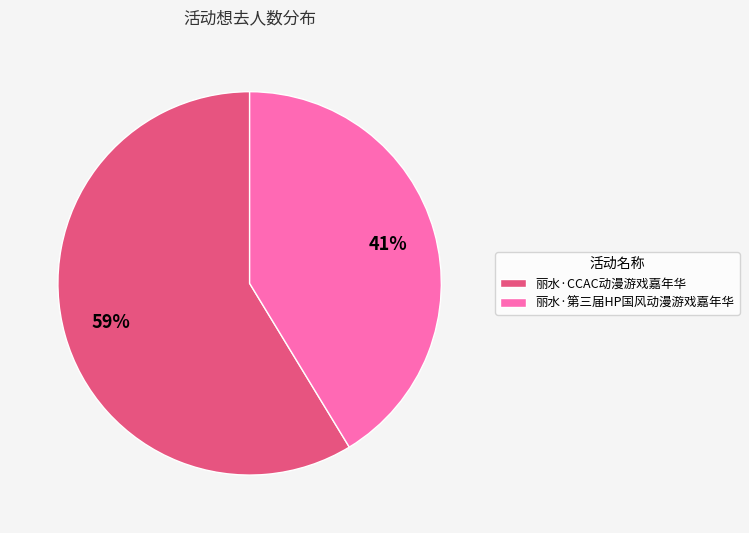

Which has a higher value, 丽水·CCAC动漫游戏嘉年华 or 丽水·第三届HP国风动漫游戏嘉年华?

丽水·CCAC动漫游戏嘉年华